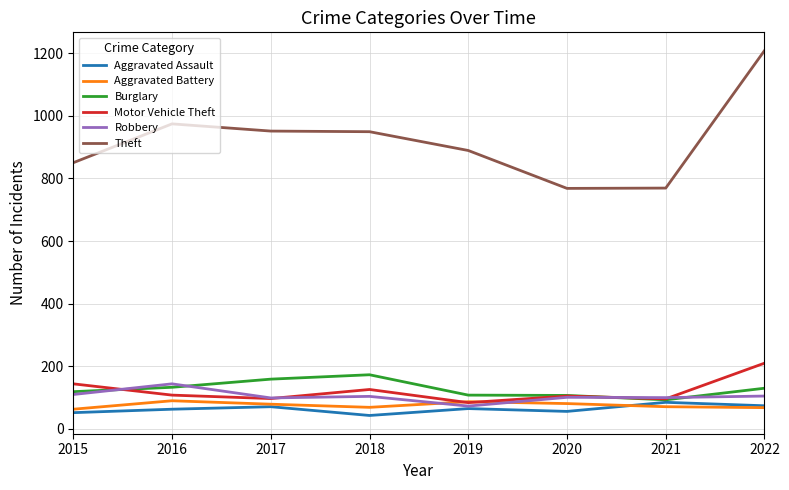

After their last crossing, which series has the higher values: Aggravated Battery or Robbery?

Robbery